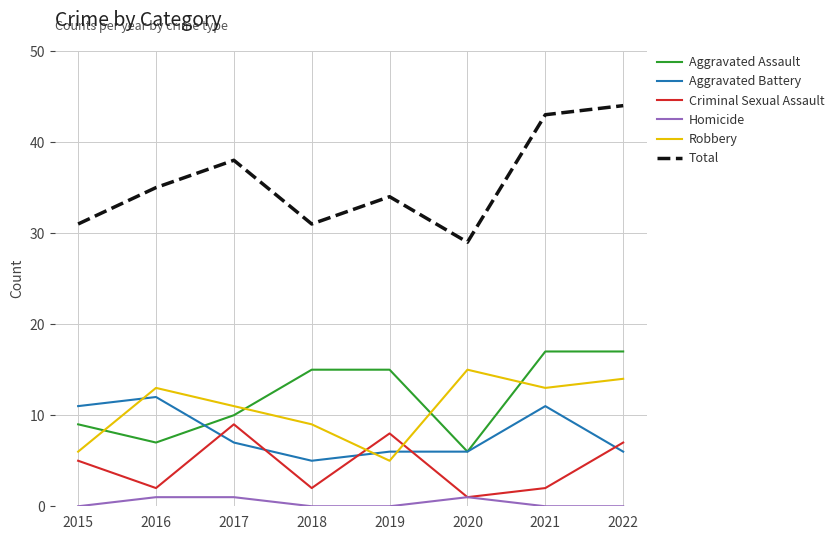

True or false: Criminal Sexual Assault has a value of 4 at 2016.

False